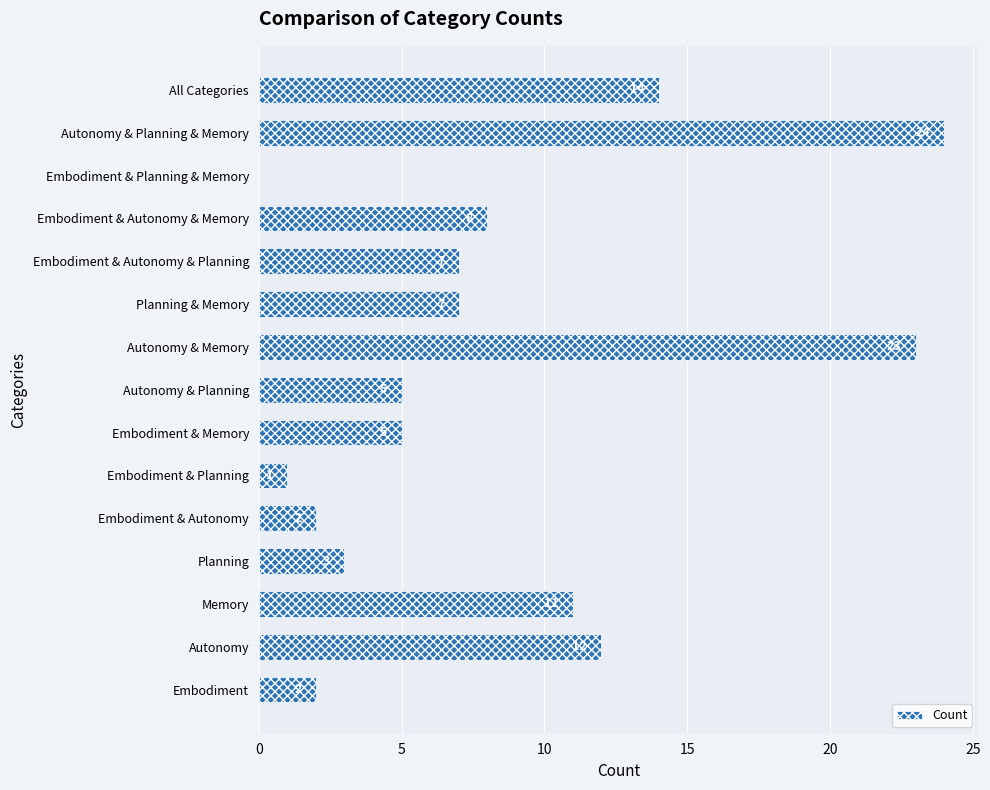

What is the average value?

8